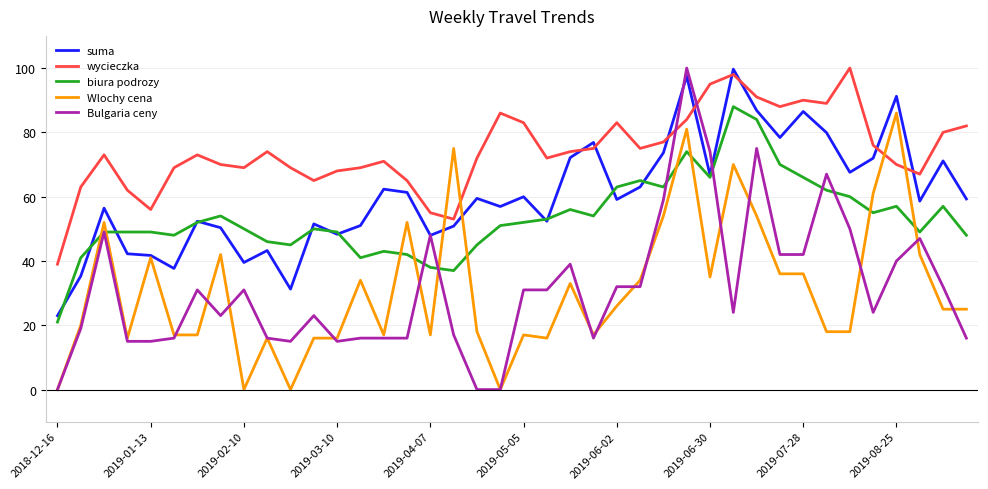

What is the sum of all Bulgaria ceny values?

1254.0